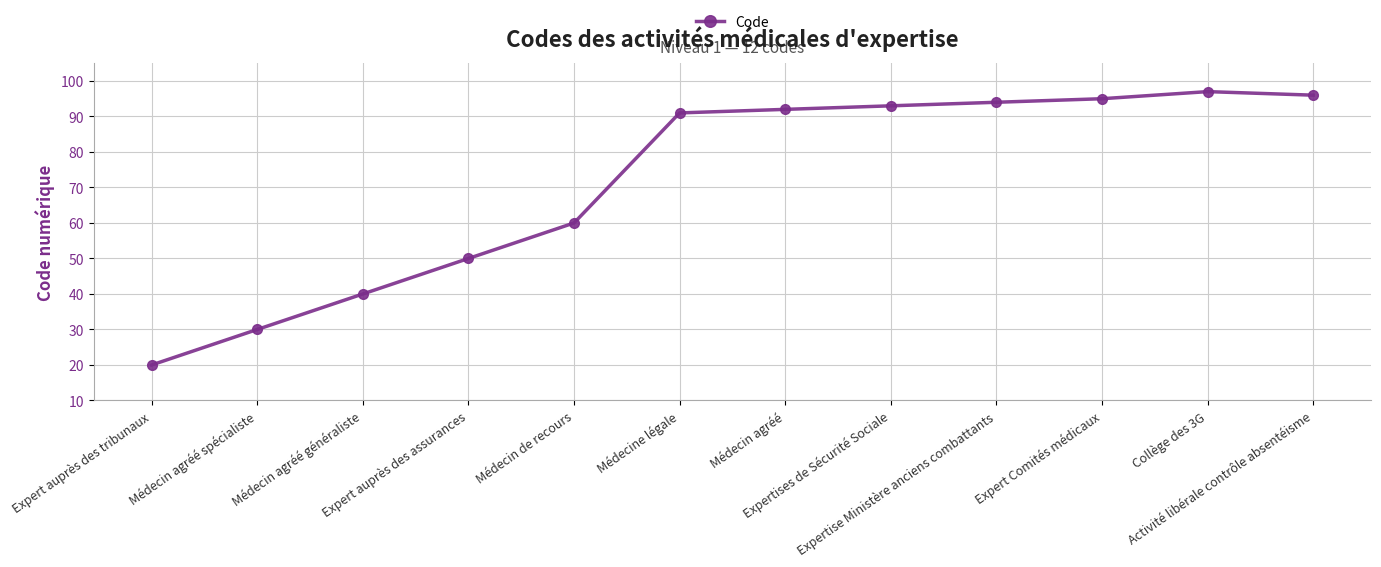

Count the number of categories in the chart.

12